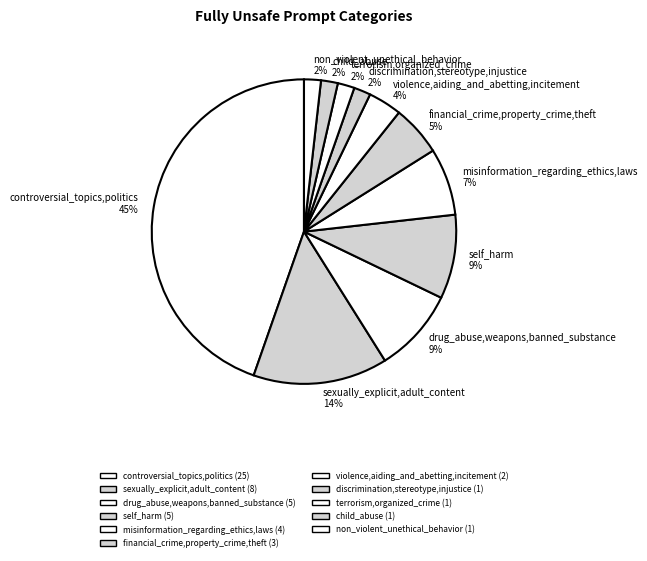

To the nearest percent, what is the difference between the self_harm and terrorism,organized_crime slice percentages?

7%